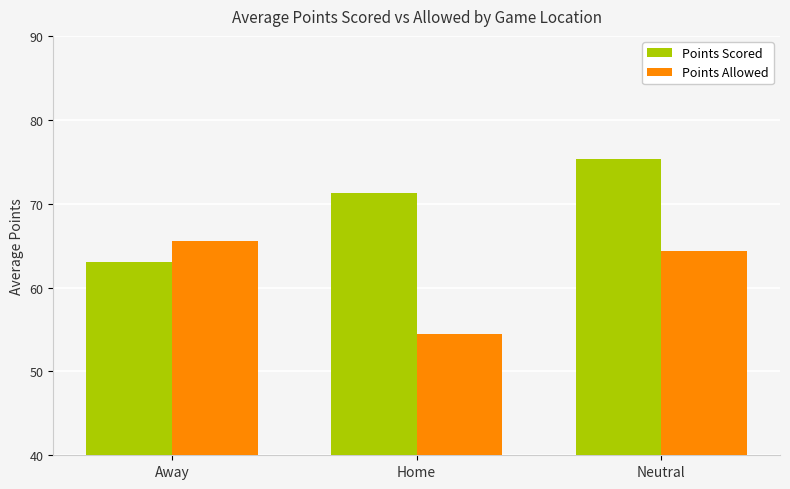

The value of Points Scored at Home is 71.3. True or false?

True